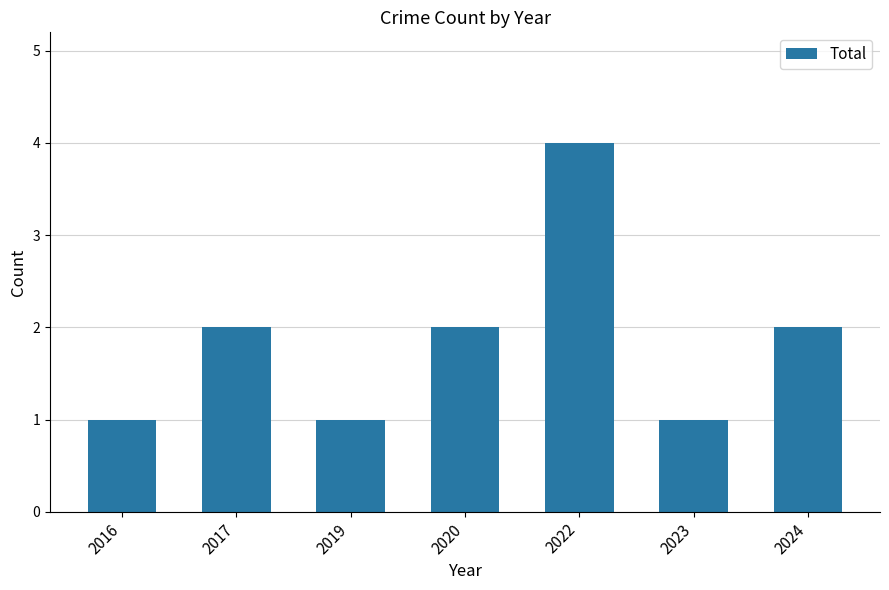

How many categories are shown in the chart?

7